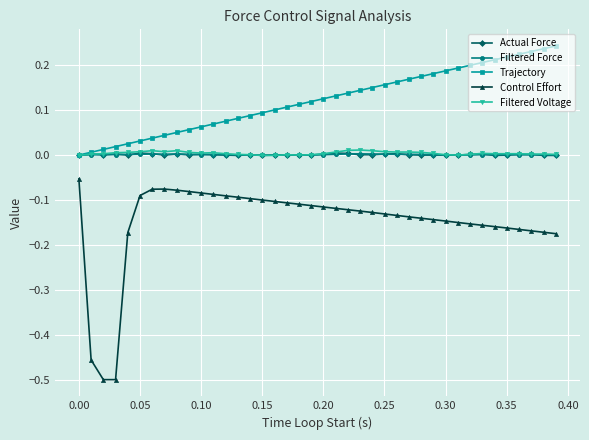

Which series has the largest total across all categories?

Trajectory